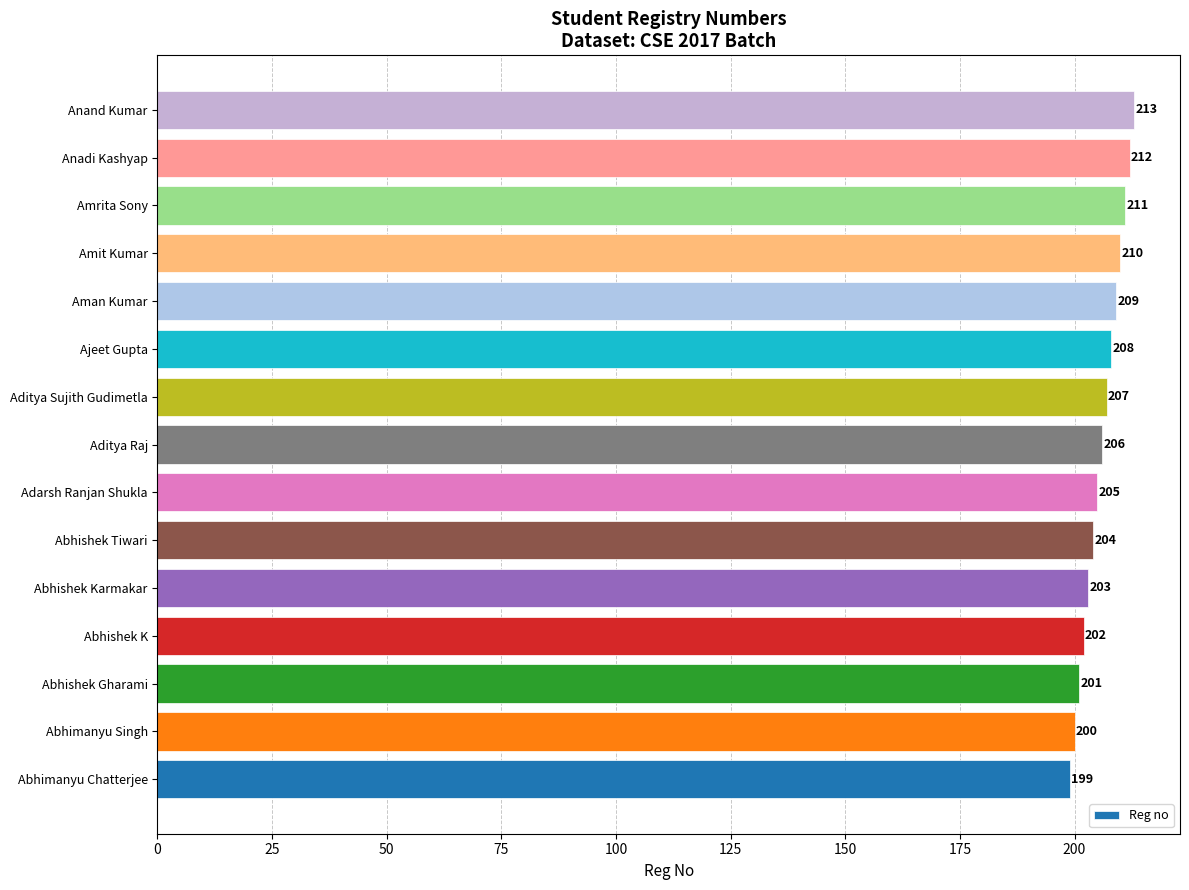

List the labels in order of value, largest first.

Anand Kumar, Anadi Kashyap, Amrita Sony, Amit Kumar, Aman Kumar, Ajeet Gupta, Aditya Sujith Gudimetla, Aditya Raj, Adarsh Ranjan Shukla, Abhishek Tiwari, Abhishek Karmakar, Abhishek K, Abhishek Gharami, Abhimanyu Singh, Abhimanyu Chatterjee